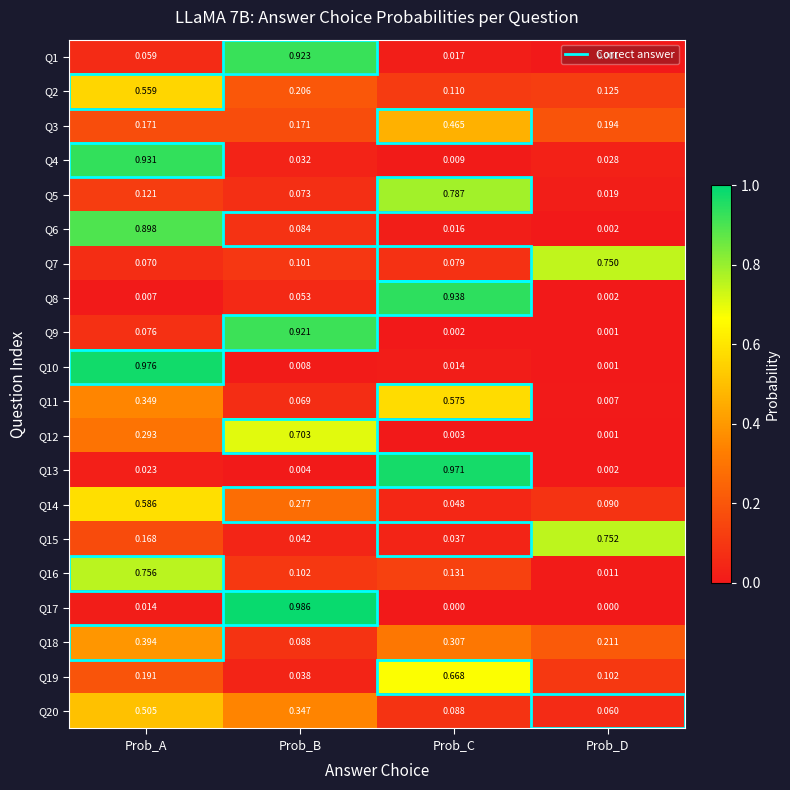

How many distinct data groups are displayed?

20